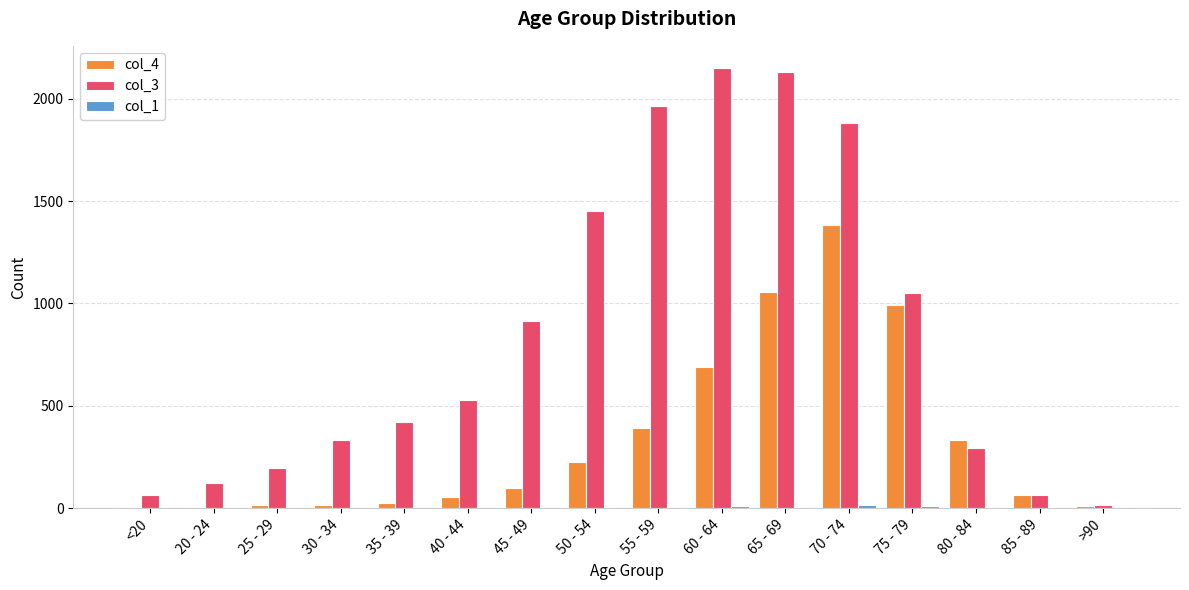

What is the maximum value shown in the chart?

2151